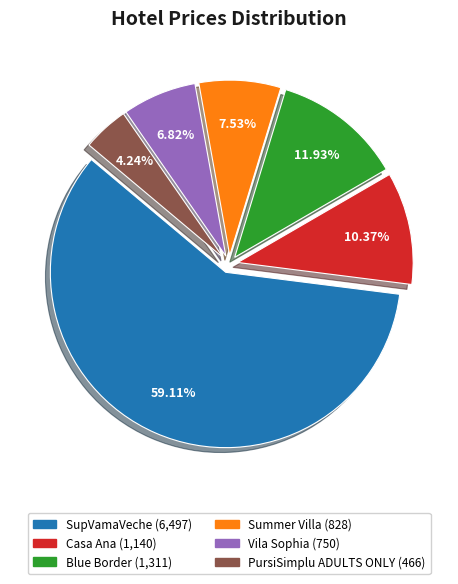

True or false: SupVamaVeche accounts for 59% of the total.

True